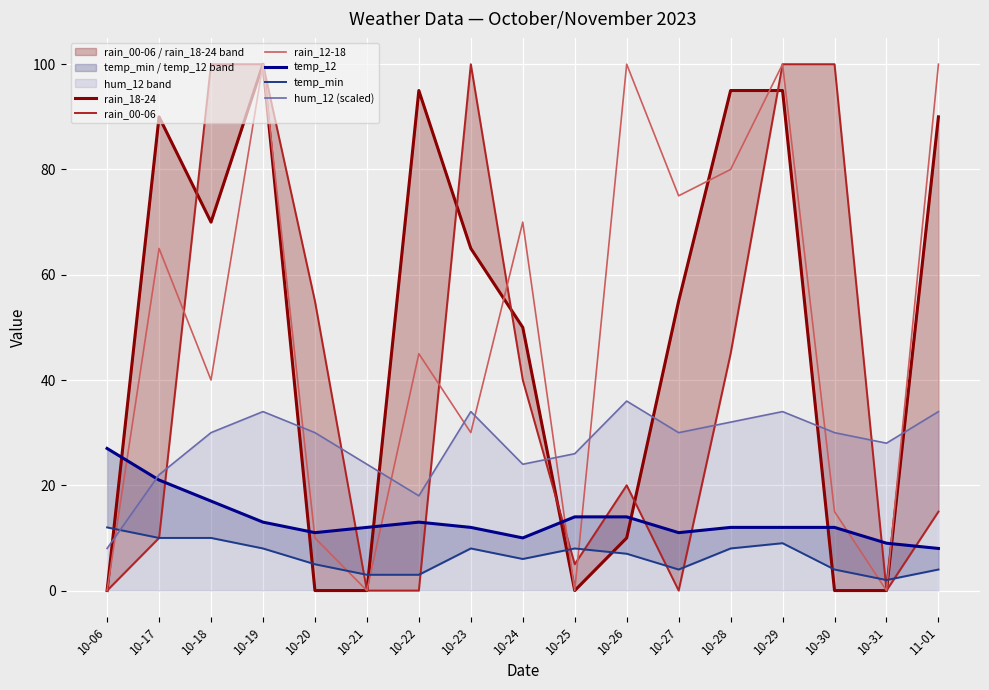

What is the difference between the maximum and minimum values in the rain_12-18 series?

100